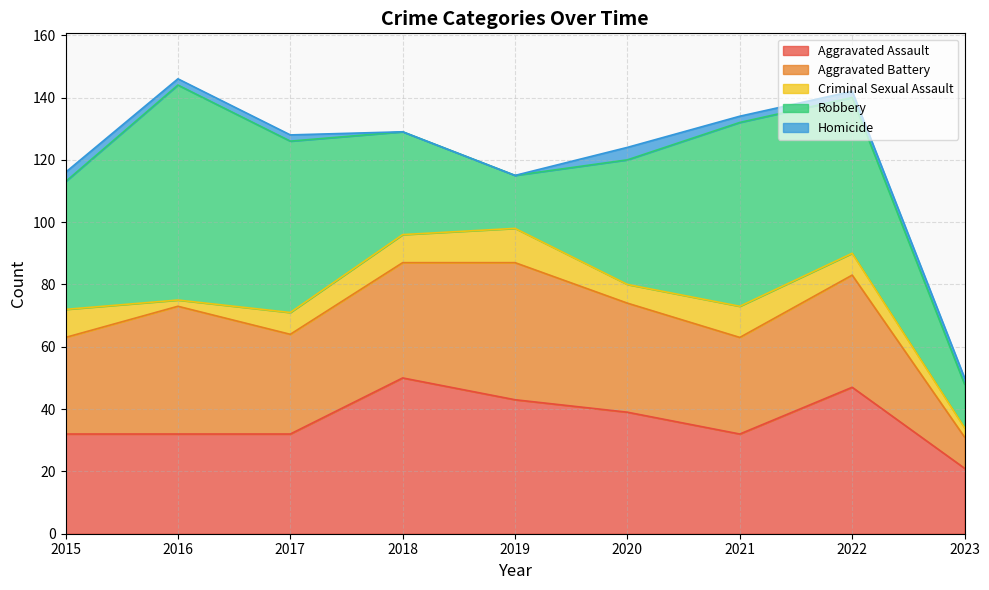

Reading right to left, list all the values displayed in this chart.

Aggravated Assault: 2023=21	2022=47	2021=32	2020=39	2019=43	2018=50	2017=32	2016=32	2015=32
Aggravated Battery: 2023=10	2022=36	2021=31	2020=35	2019=44	2018=37	2017=32	2016=41	2015=31
Criminal Sexual Assault: 2023=3	2022=7	2021=10	2020=6	2019=11	2018=9	2017=7	2016=2	2015=9
Robbery: 2023=14	2022=50	2021=59	2020=40	2019=17	2018=33	2017=55	2016=69	2015=41
Homicide: 2023=2	2022=2	2021=2	2020=4	2019=0	2018=0	2017=2	2016=2	2015=3